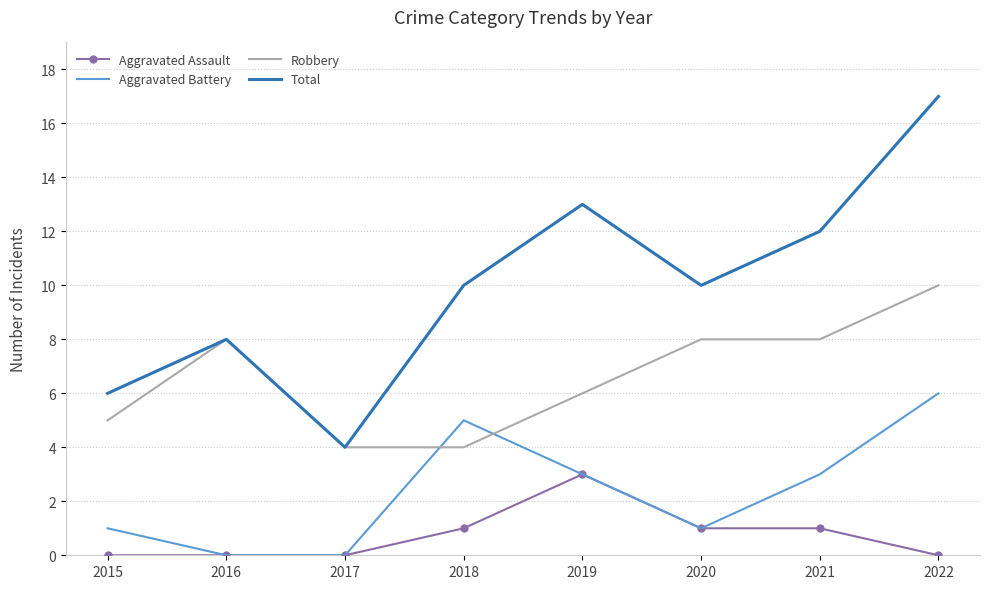

Reading left to right, extract all data points from this chart.

Aggravated Assault: 0	0	0	1	3	1	1	0
Aggravated Battery: 1	0	0	5	3	1	3	6
Robbery: 5	8	4	4	6	8	8	10
Total: 6	8	4	10	13	10	12	17